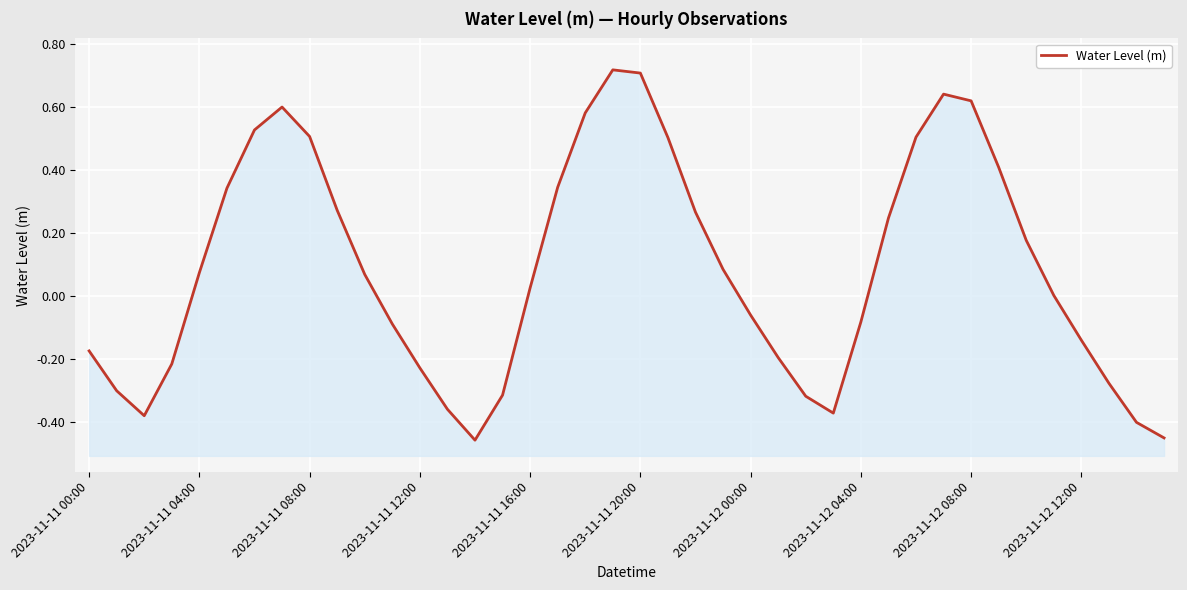

How many interior local valleys (lower than both neighbors) does the data have?

3